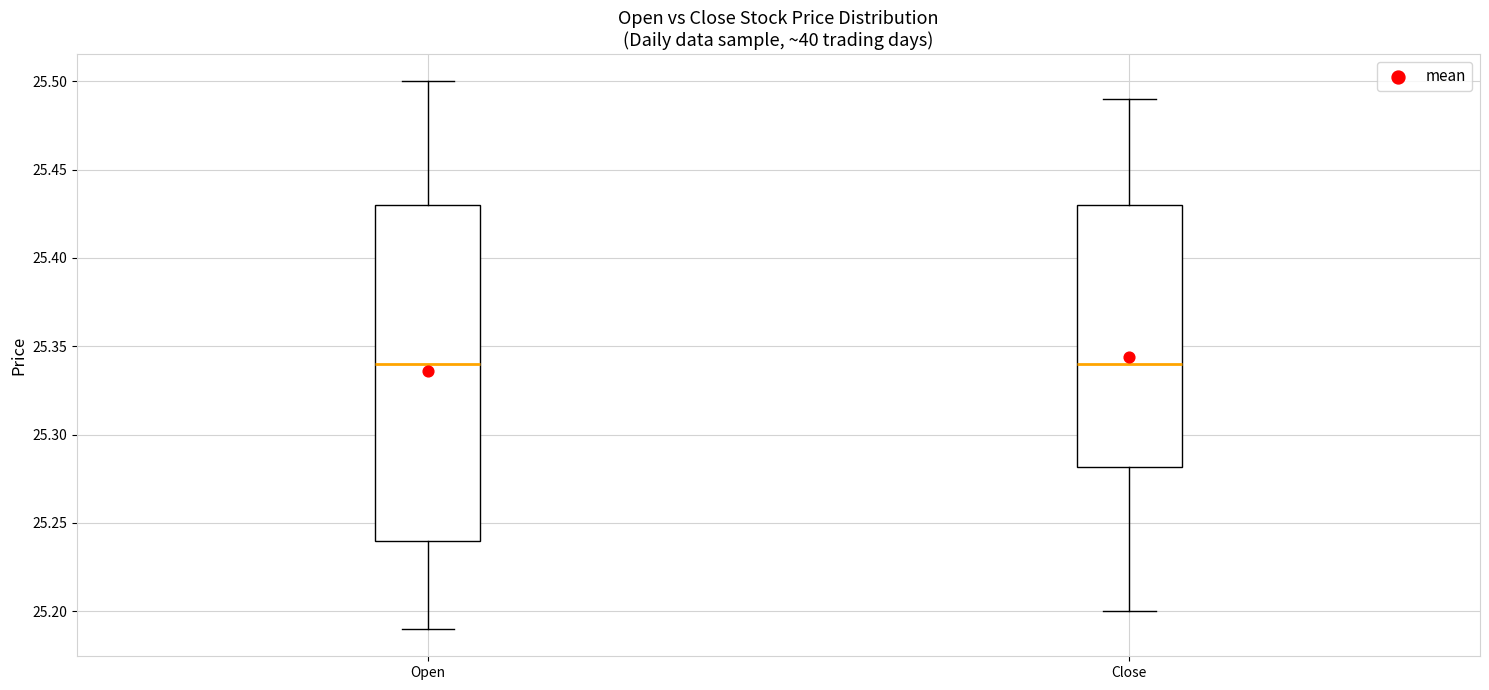

Where does the upper whisker of the box for Close end on the y-axis? The values are not printed on the chart, so give them approximately, as read against the axis.

25.49